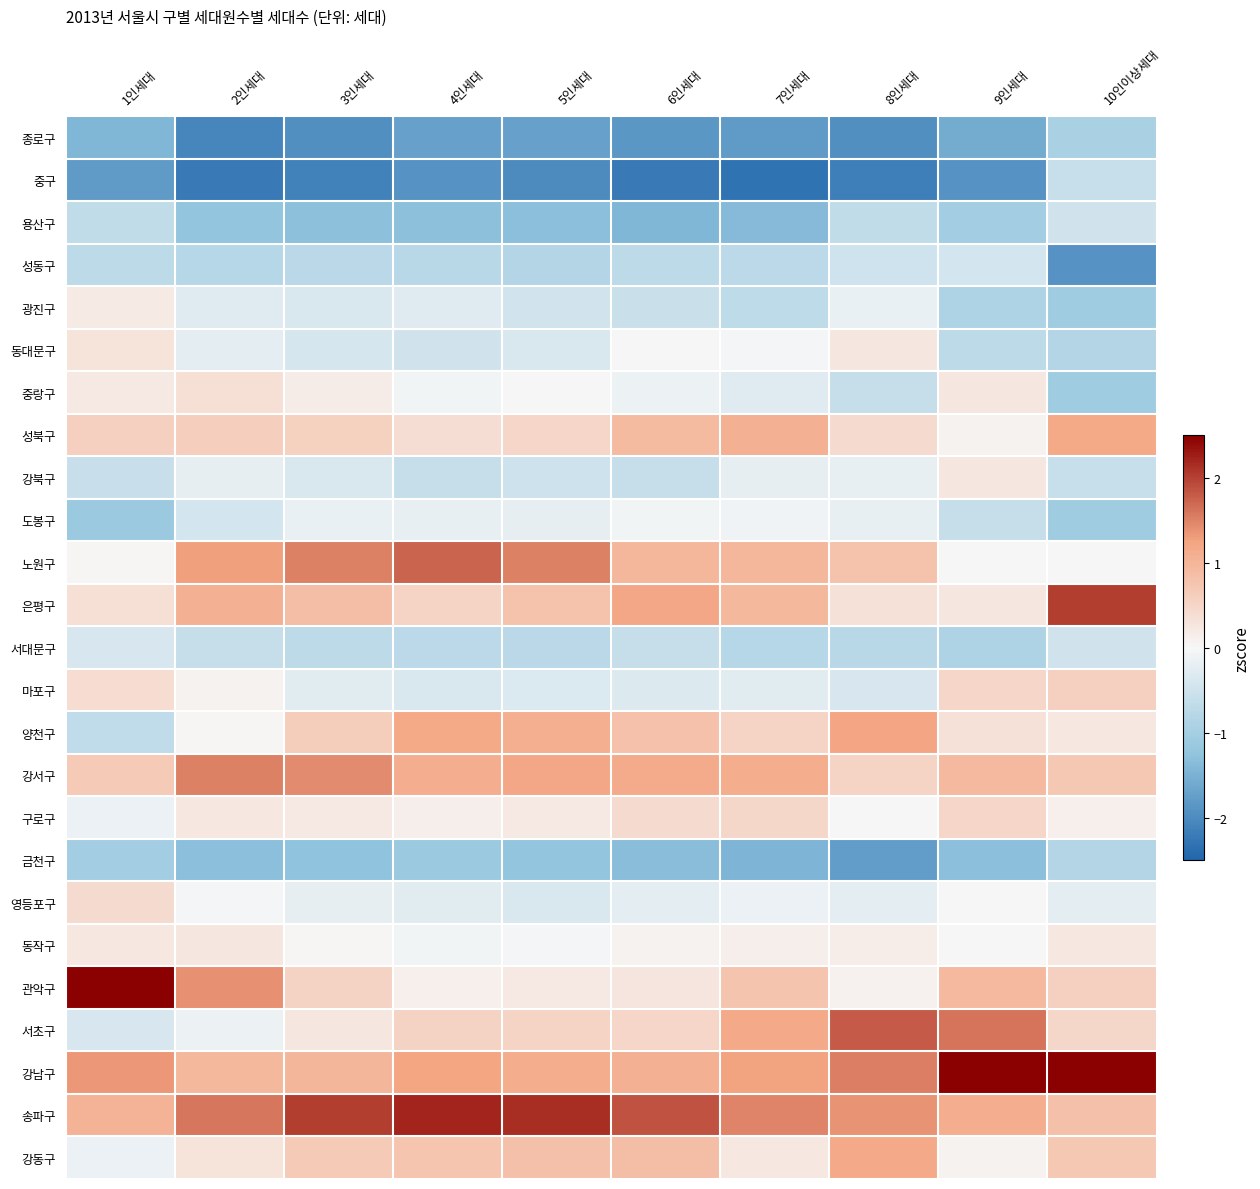

At which category is the sum across all series the highest?

8인세대